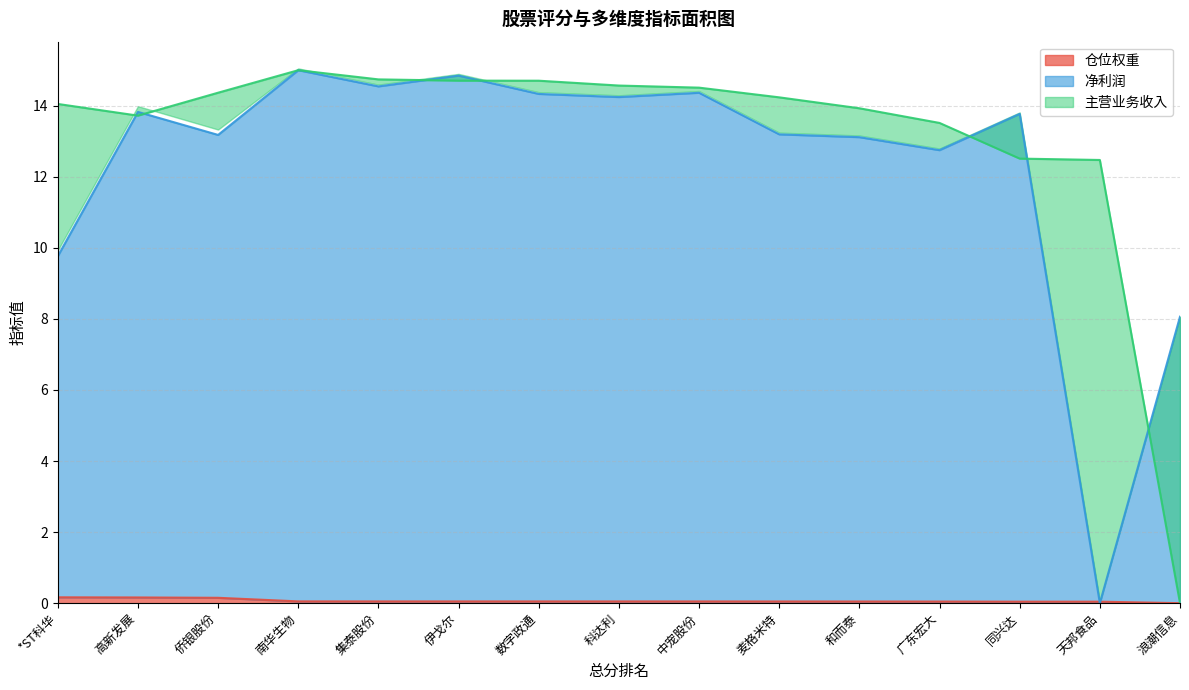

Is the value of 净利润 at 科达利 greater than the value of 仓位权重 at 南华生物?

Yes